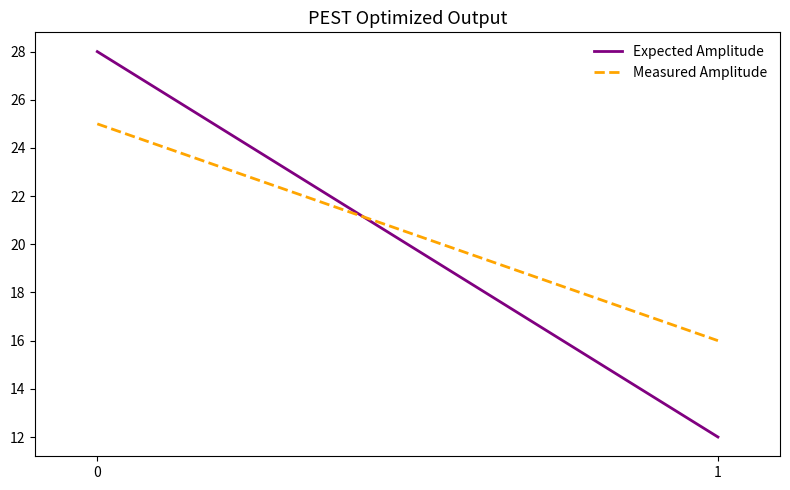

True or false: Measured Amplitude has a value of 16 at 1.

True